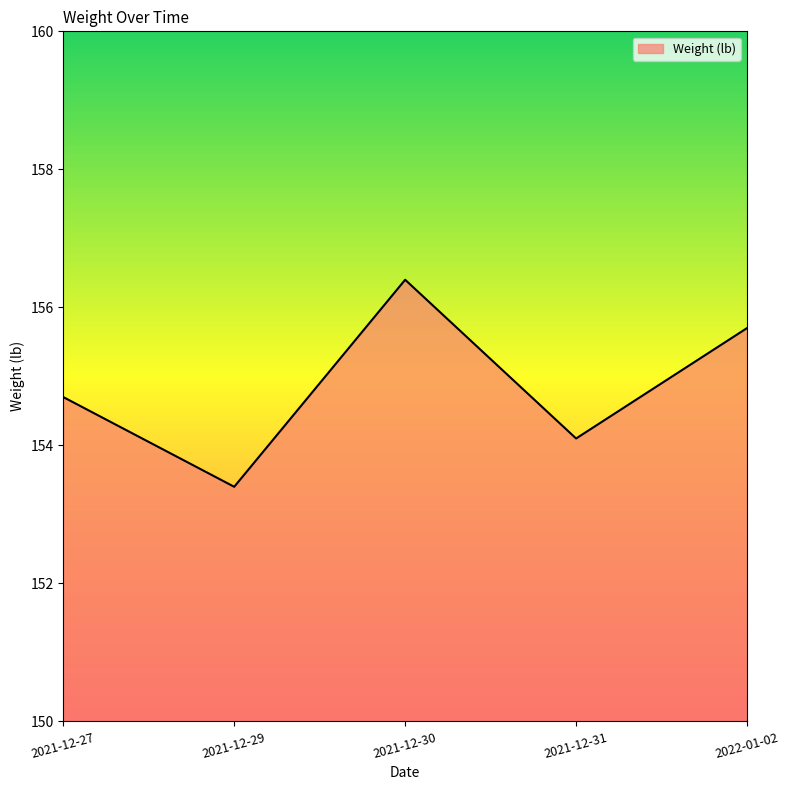

True or false: there are more than 0 points higher than both neighbors.

True